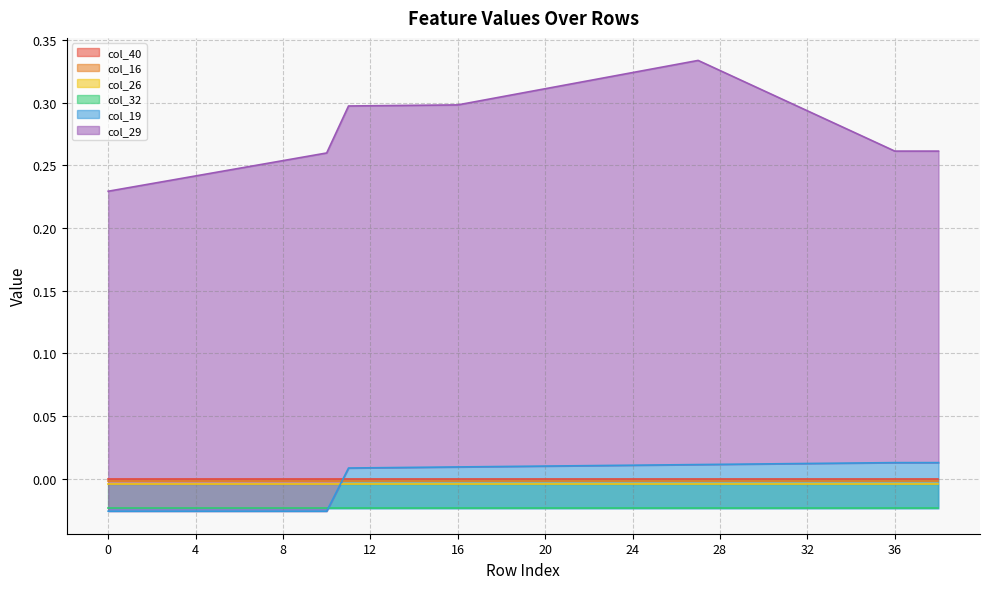

At which label does col_19 first exceed 0?

11